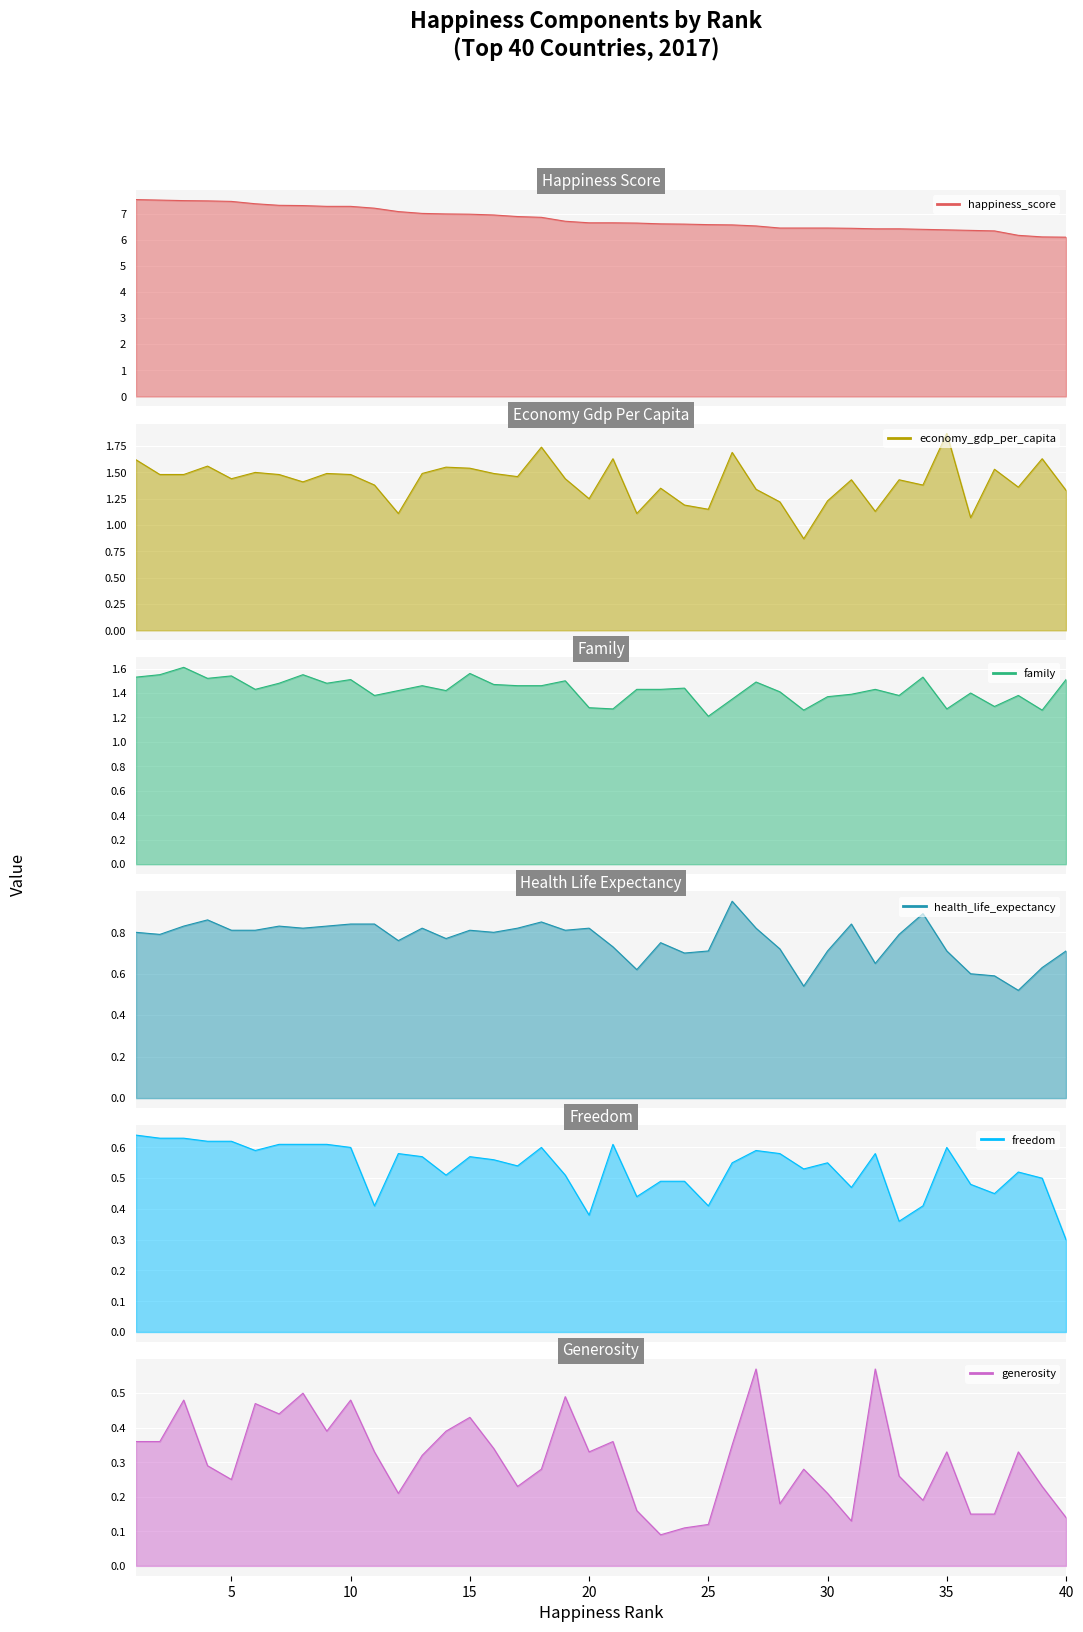

Which series has the largest range (max minus min)?

happiness_score